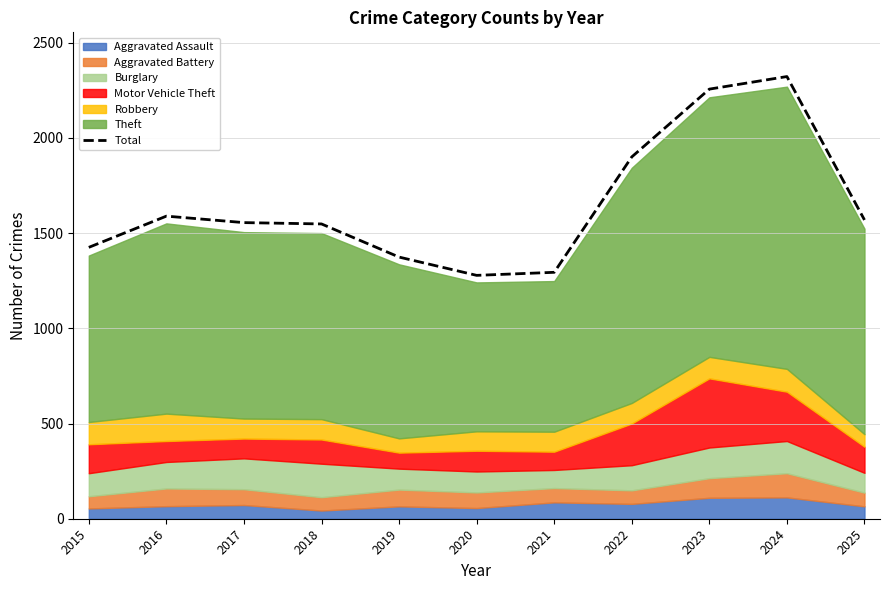

List the labels in order of value, smallest first.

2020, 2021, 2019, 2015, 2018, 2017, 2025, 2016, 2022, 2023, 2024